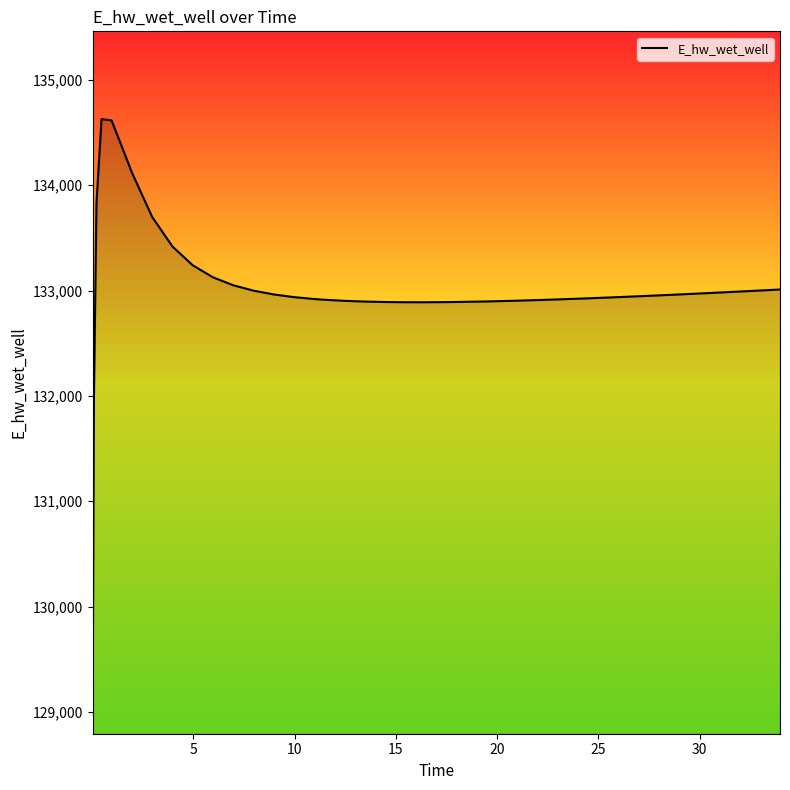

What is the greatest value displayed?

134628.0